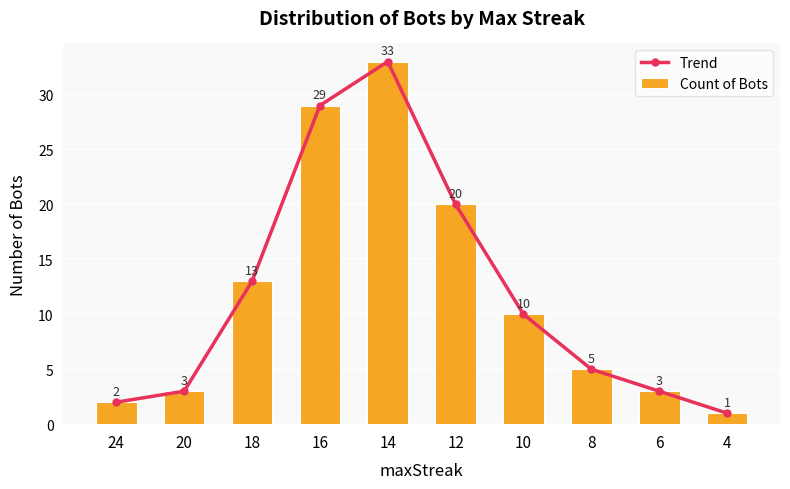

At which label is Count of Bots closest to 17?

12